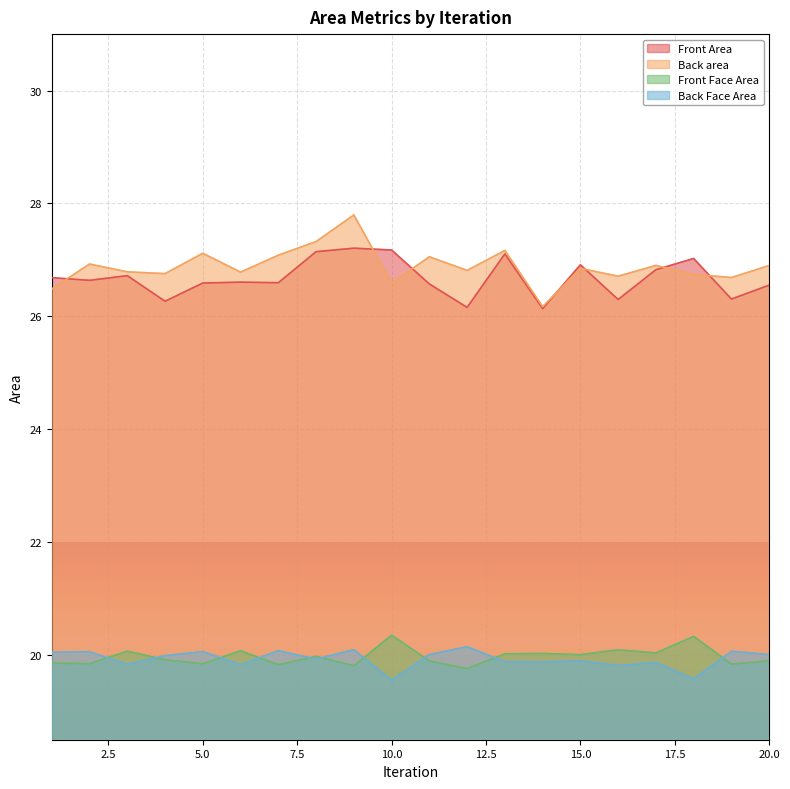

At how many categories does at least one series exceed 21?

20